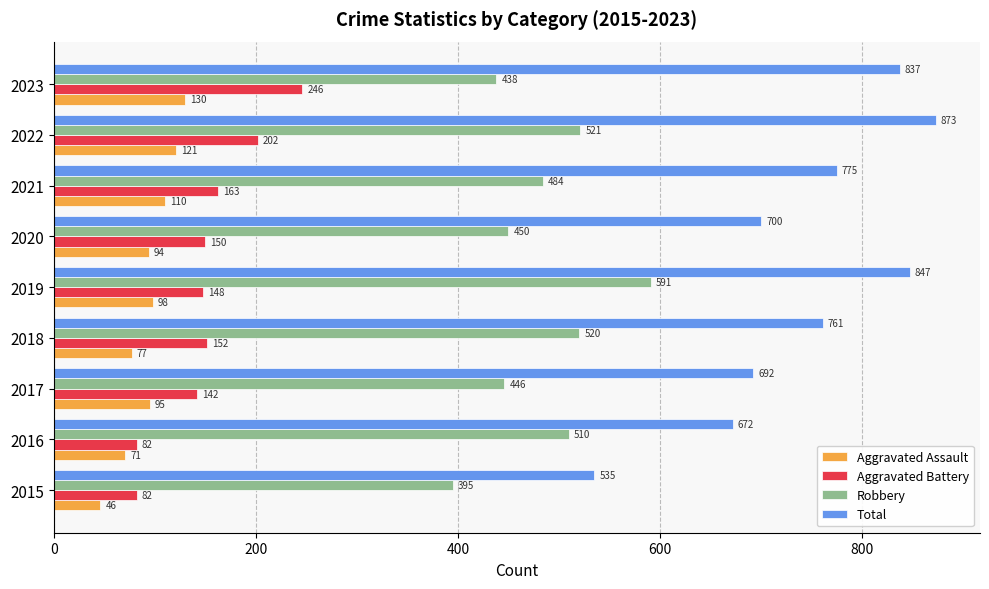

Read the Robbery value at 2022, to the nearest 5.

520